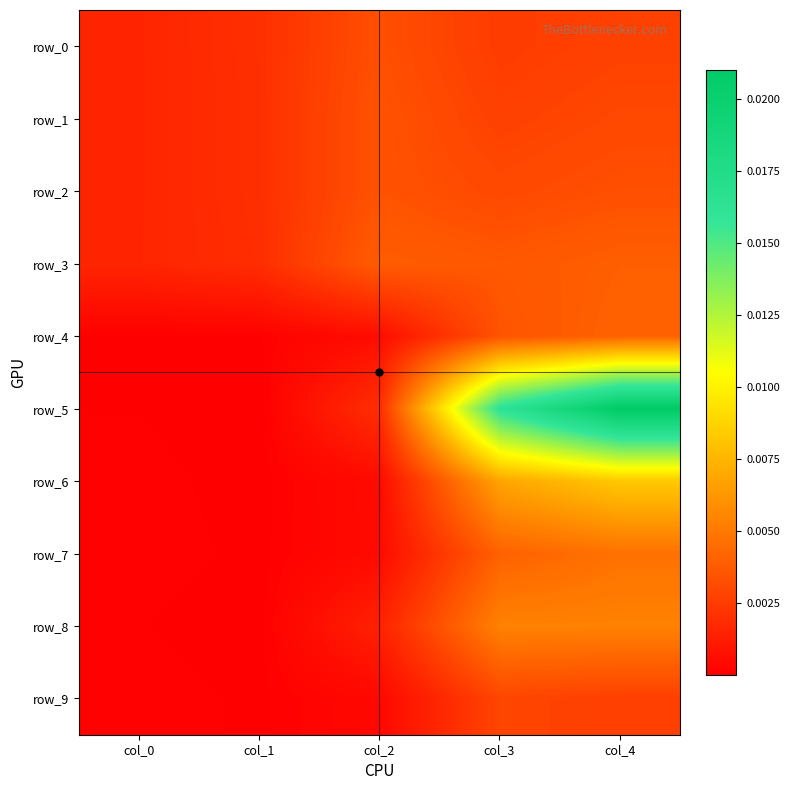

Is it true that row_4 equals 0.0 at col_1?

False